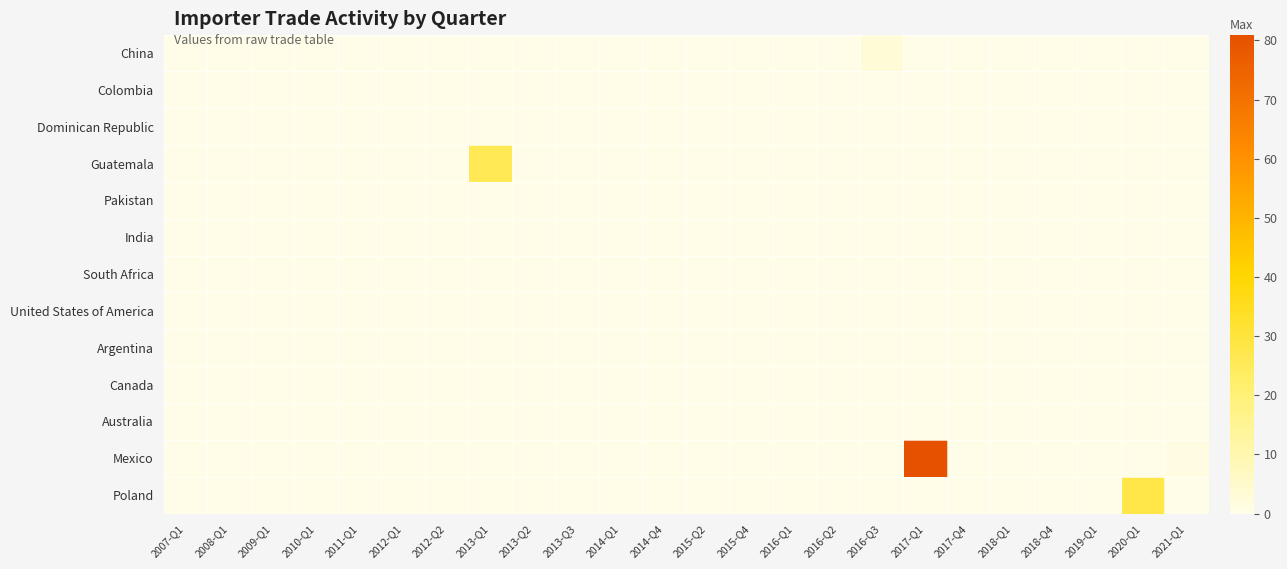

List the series in order of their peak value, lowest first.

Colombia, Dominican Republic, Pakistan, India, South Africa, United States of America, Argentina, Canada, Australia, China, Guatemala, Poland, Mexico